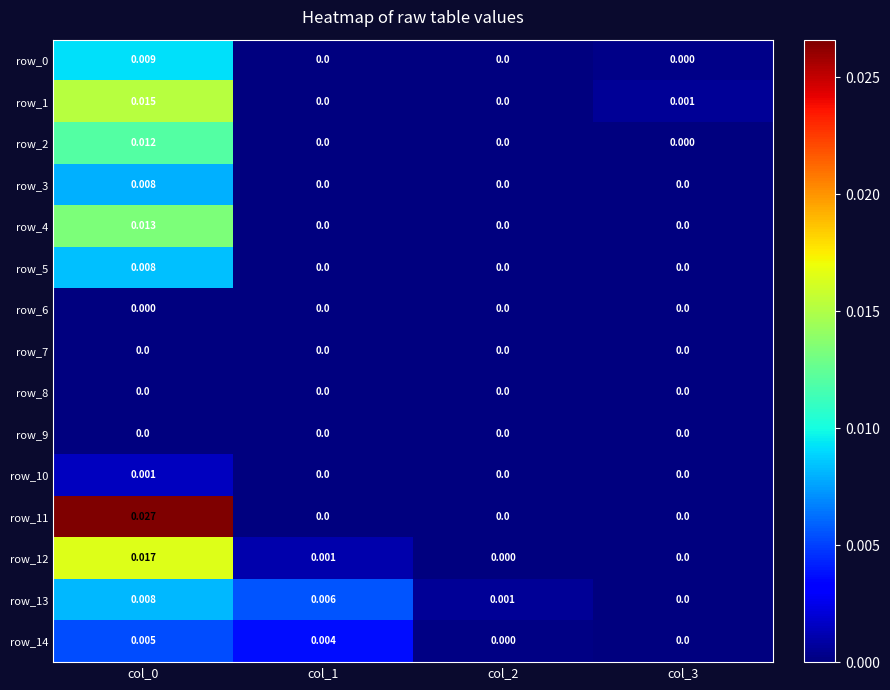

True or false: row_2 has a value of 0.0 at col_2.

True